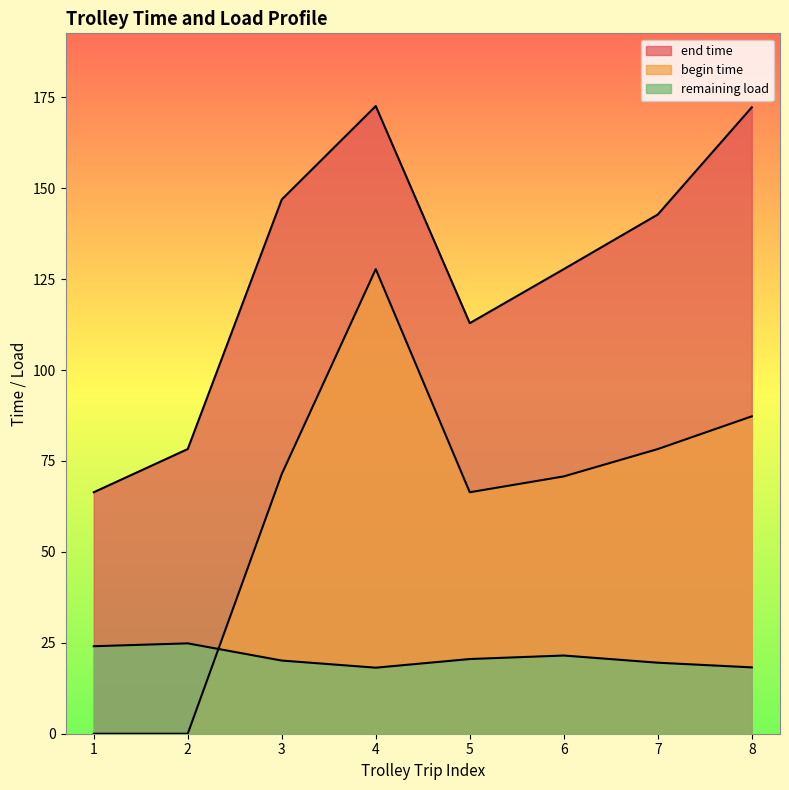

Which series changed the most between 4 and 7?

begin time